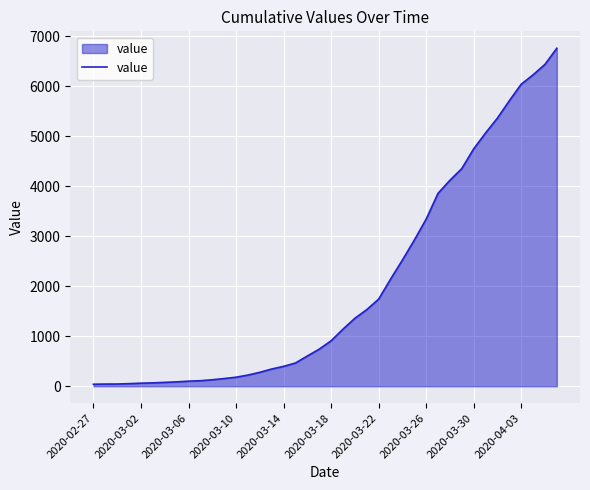

The value at 2020-03-18 is 909. True or false?

True